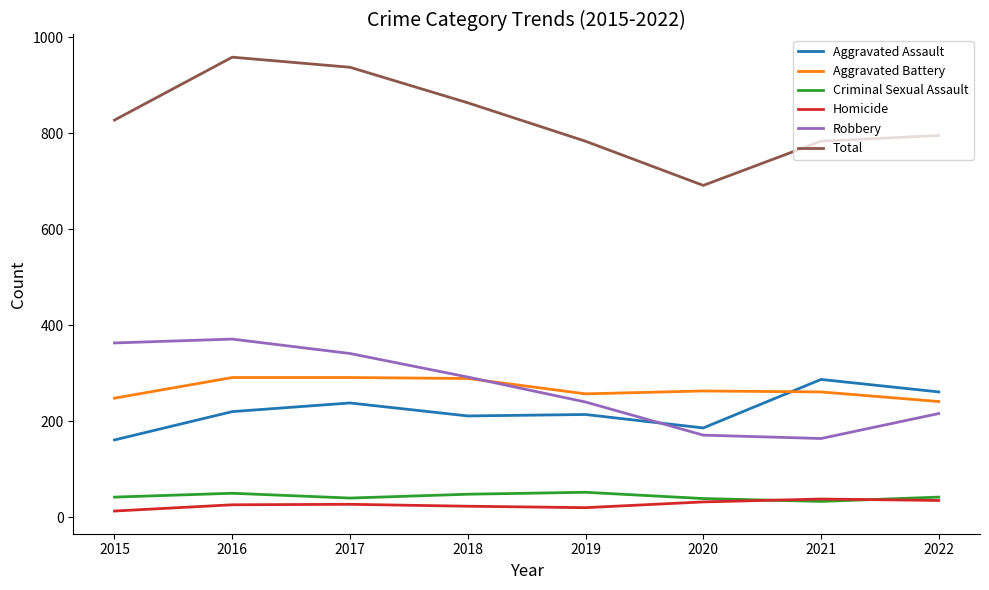

Which series has the largest range (max minus min)?

Total